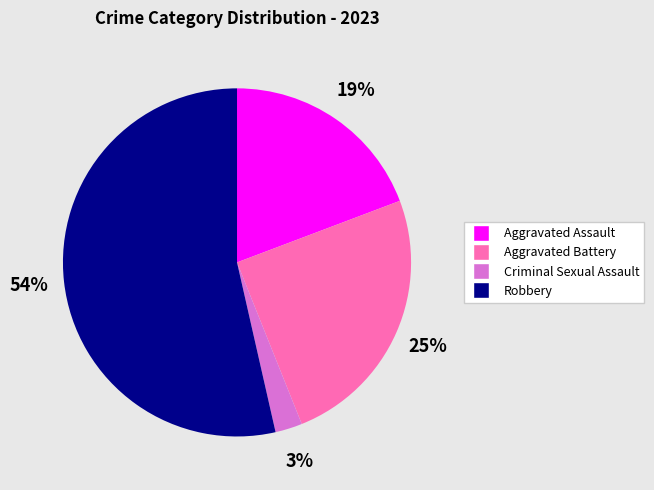

What is the largest slice in the pie chart?

Robbery